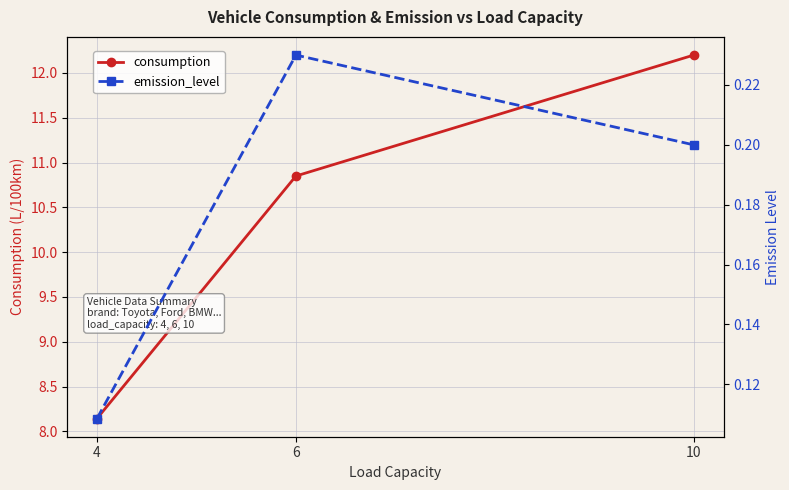

What is the total value across all series at 10?

12.4